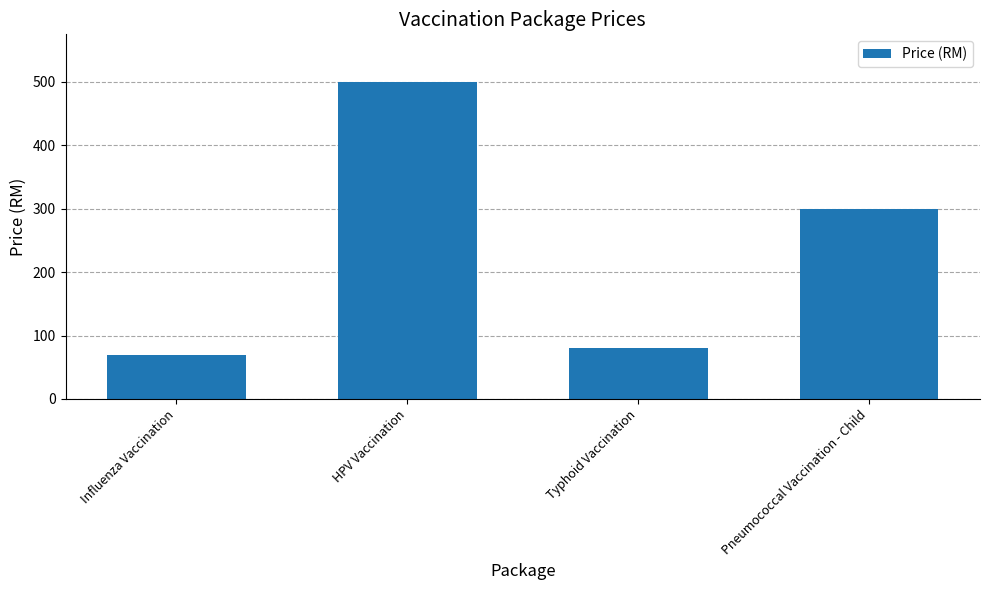

How many data points does each series have?

4